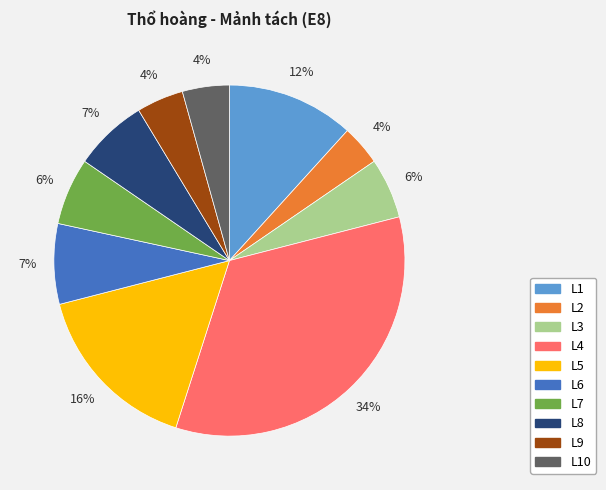

Is the sum of L10 and L9 greater than half?

No